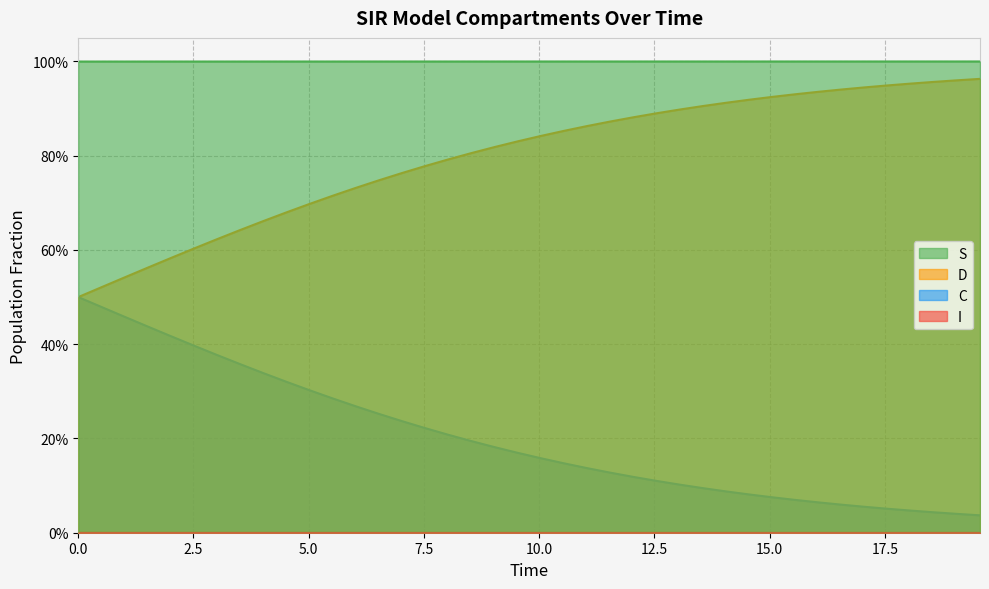

What is the highest value of the D series?

0.5